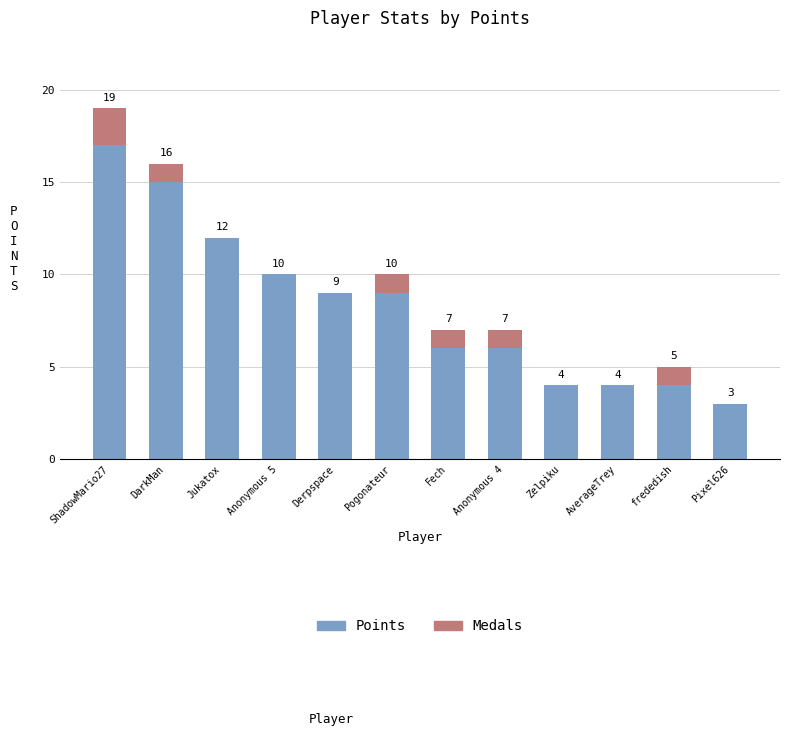

At which category is the sum across all series the highest?

ShadowMario27